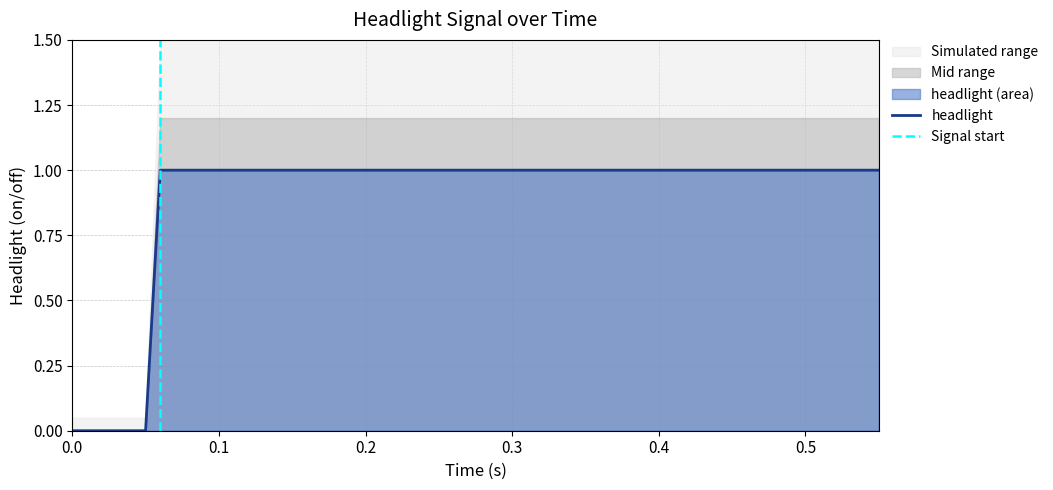

True or false: the data shows 2 at 0.15.

False